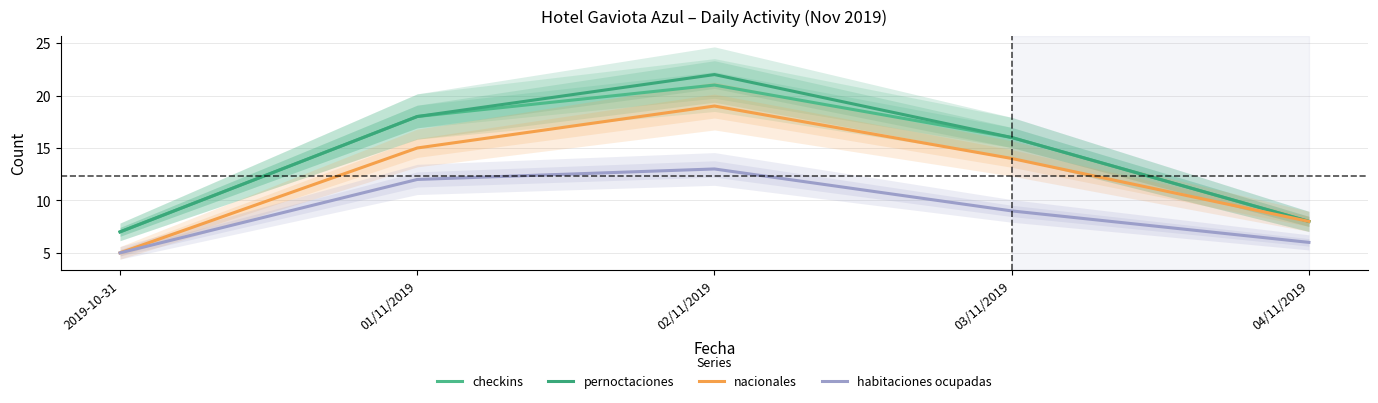

At which category does the chart reach its peak across all series?

02/11/2019